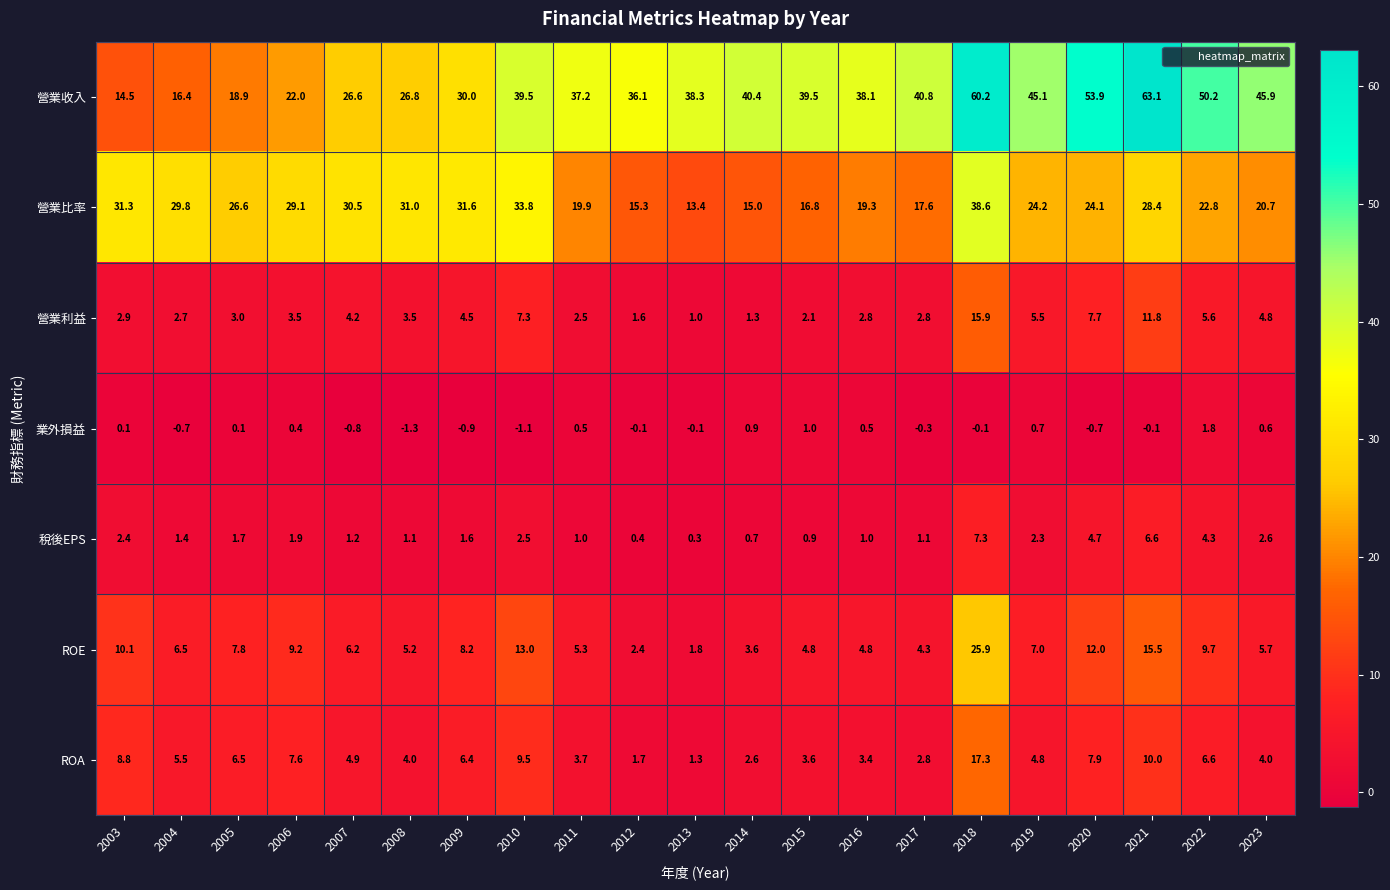

Where is ROE nearest to the value 13?

2010